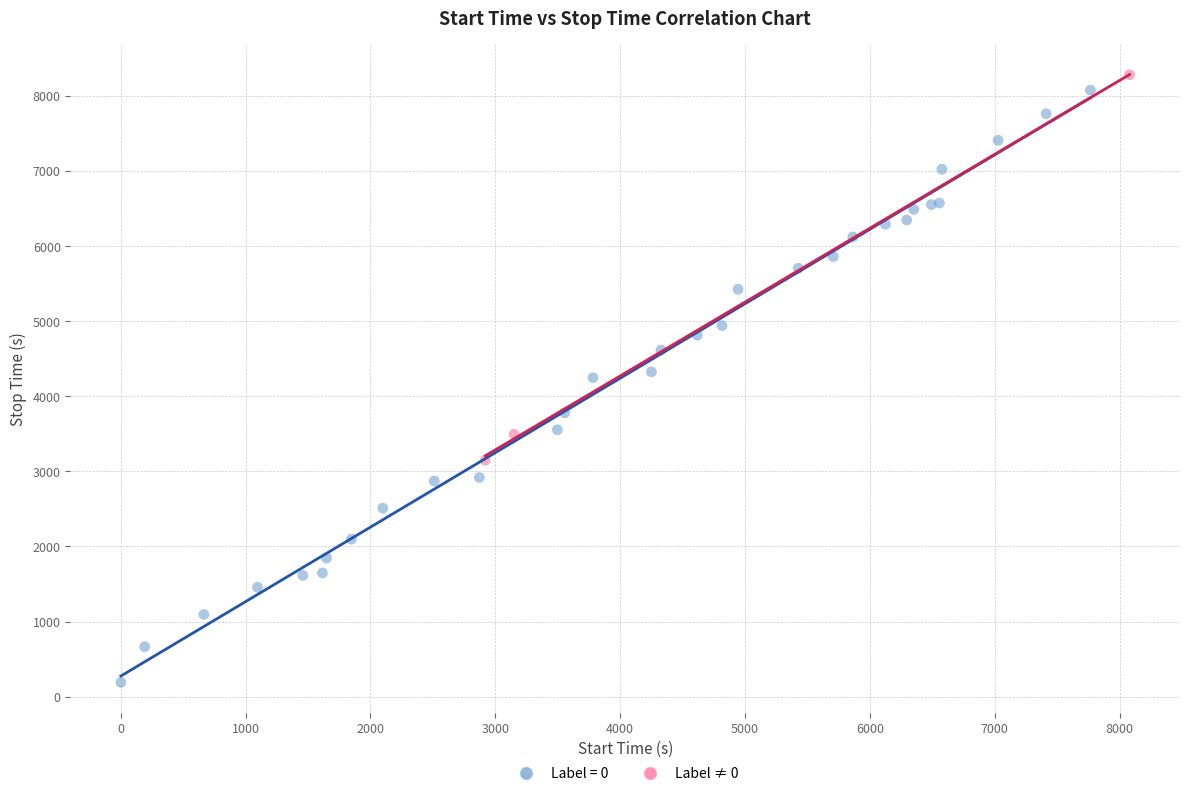

Which series has the largest Y range (max minus min)?

Label = 0